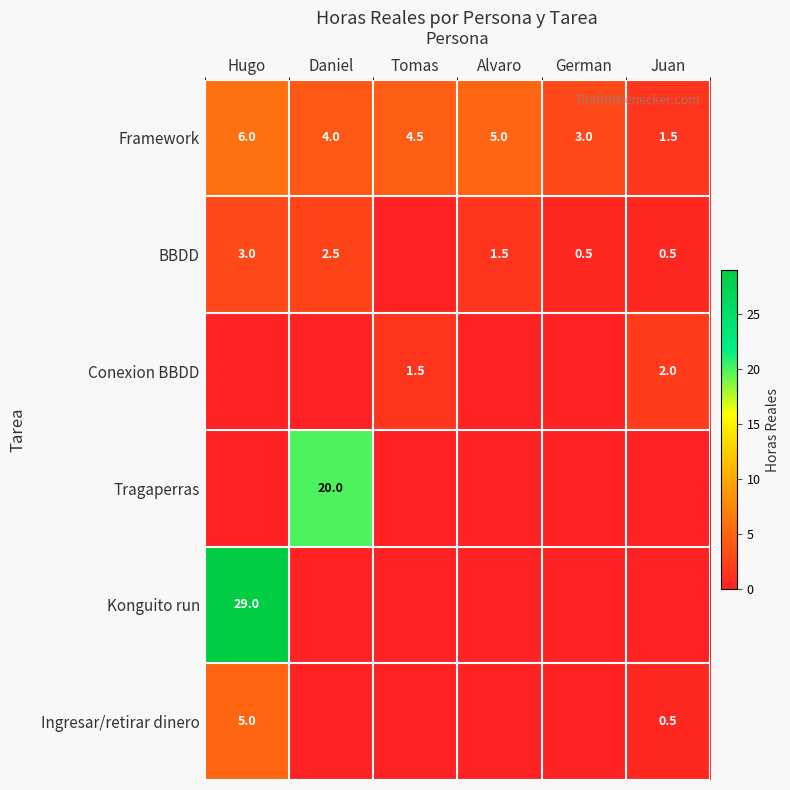

Rank the categories by Framework value from lowest to highest.

Juan, German, Daniel, Tomas, Alvaro, Hugo